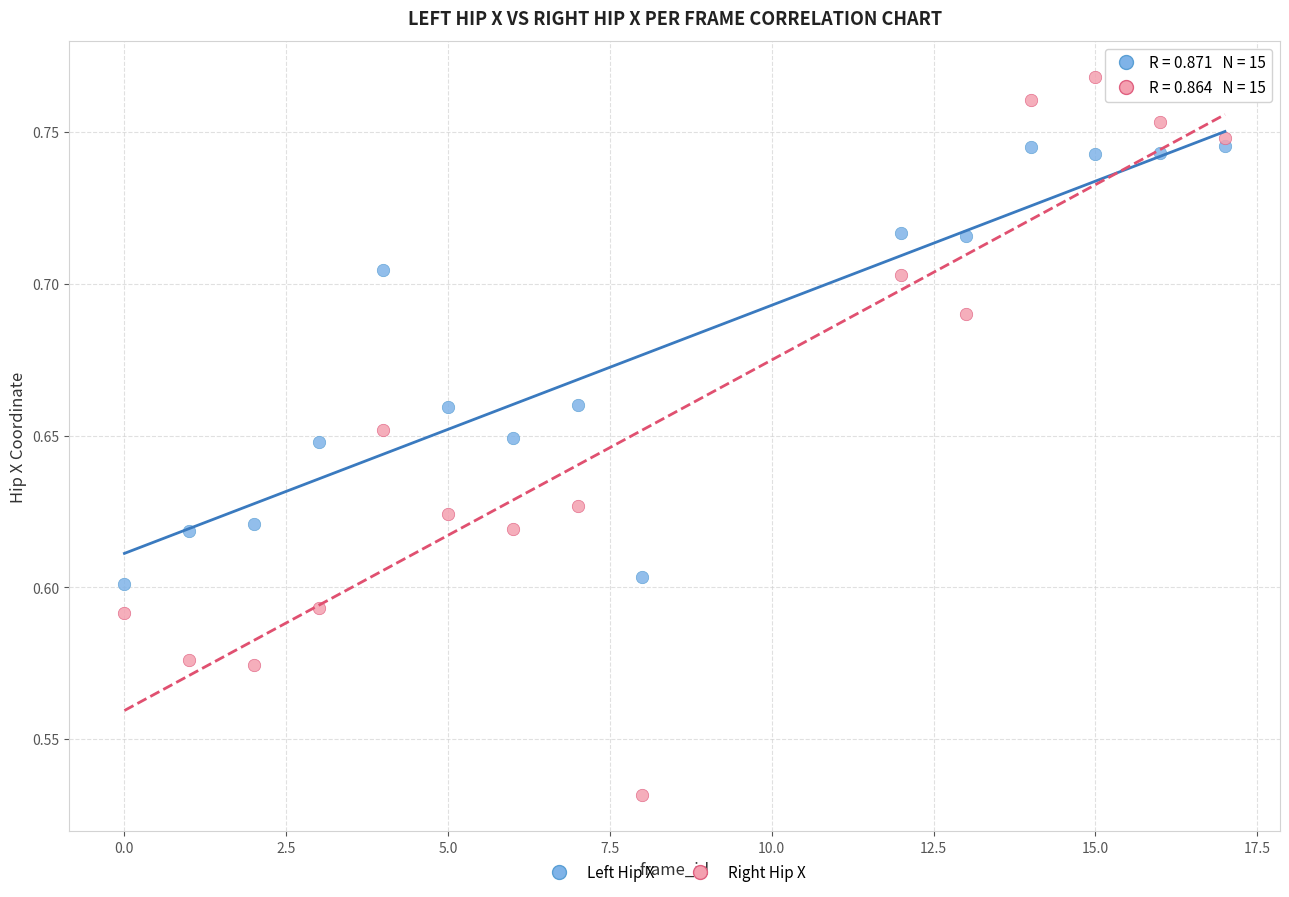

Which series has the widest spread of Y values?

Right Hip X